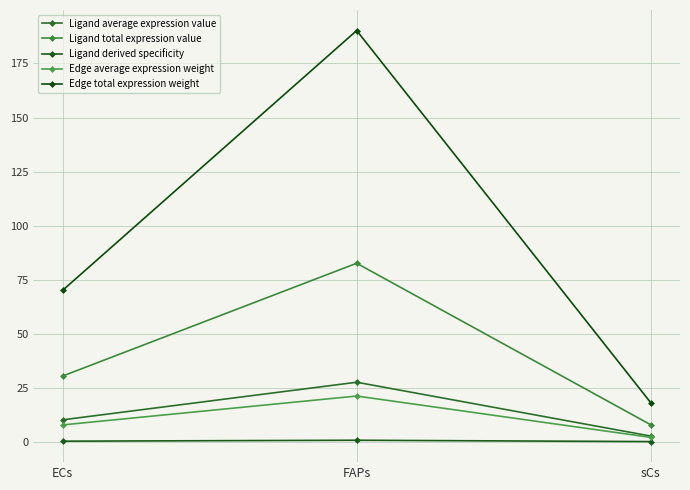

What position from the right is ECs?

3